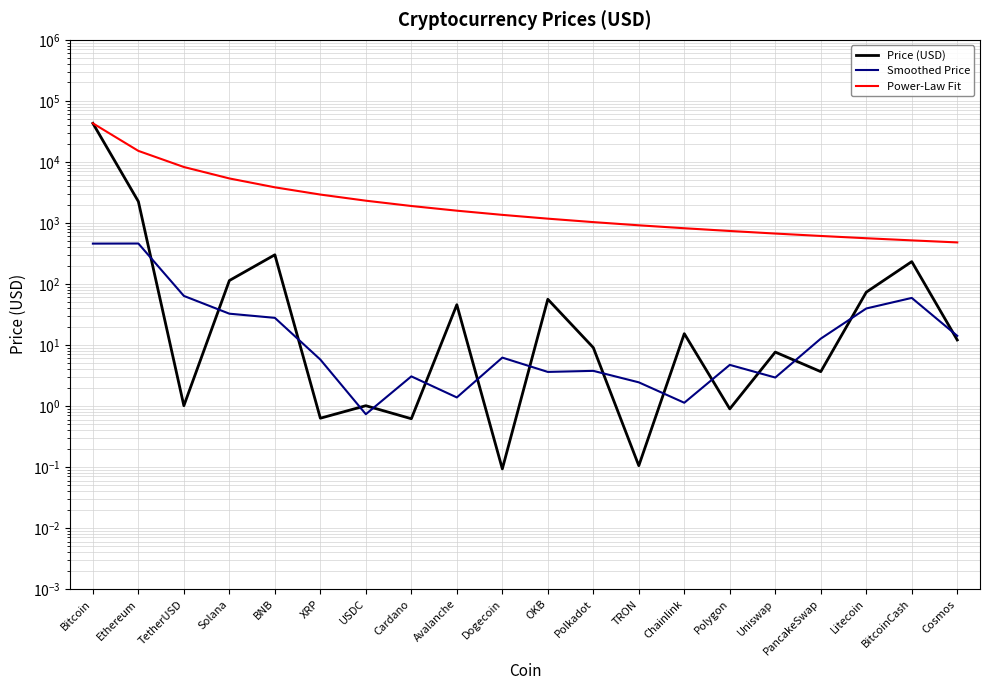

What is the total value across all series at Solana?

5499.5